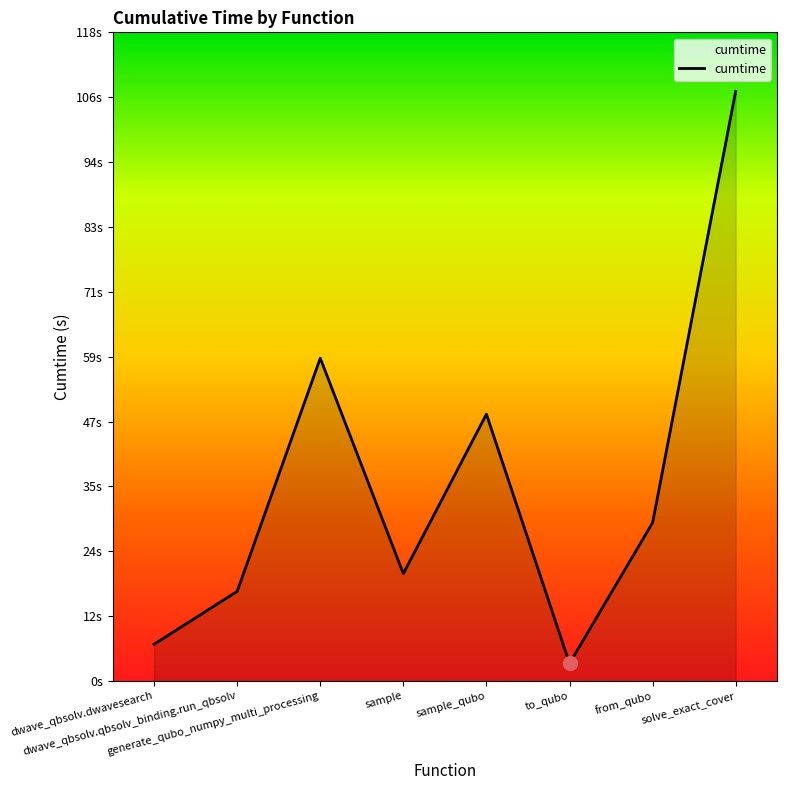

What is the change in value from sample to solve_exact_cover?

+87.7